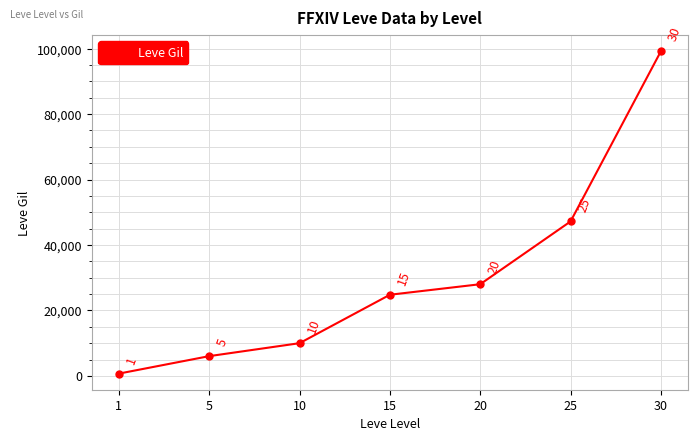

How many lines are shown in the chart?

1